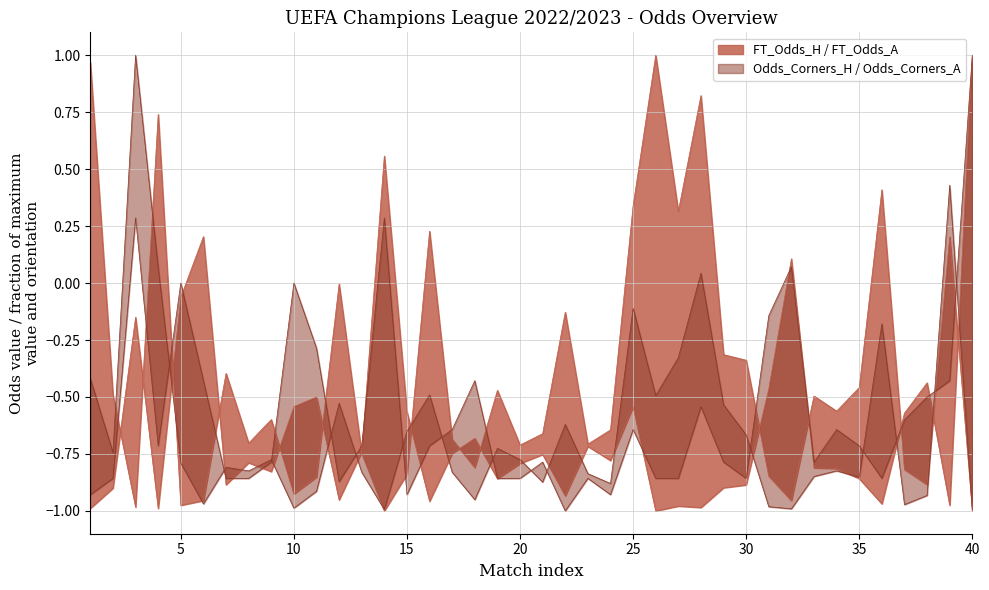

How many lines are shown in the chart?

4